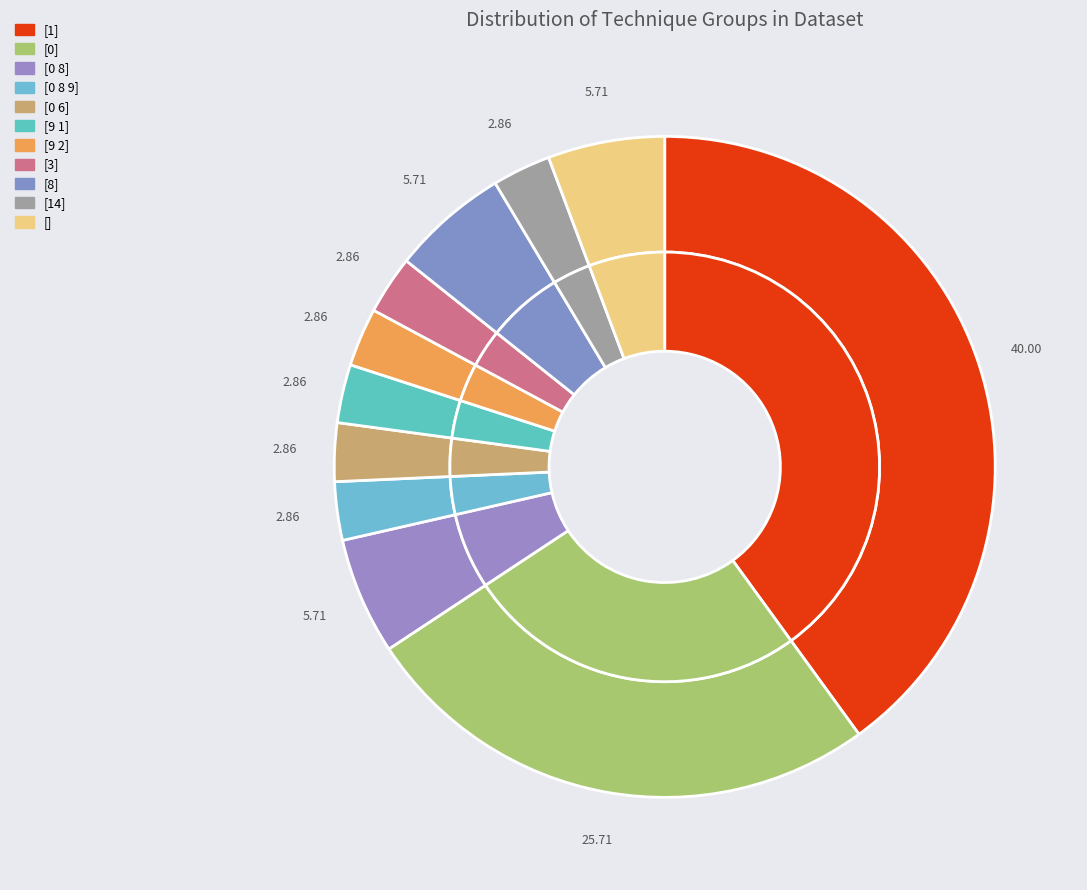

Is there any slice that represents more than half of the pie?

No